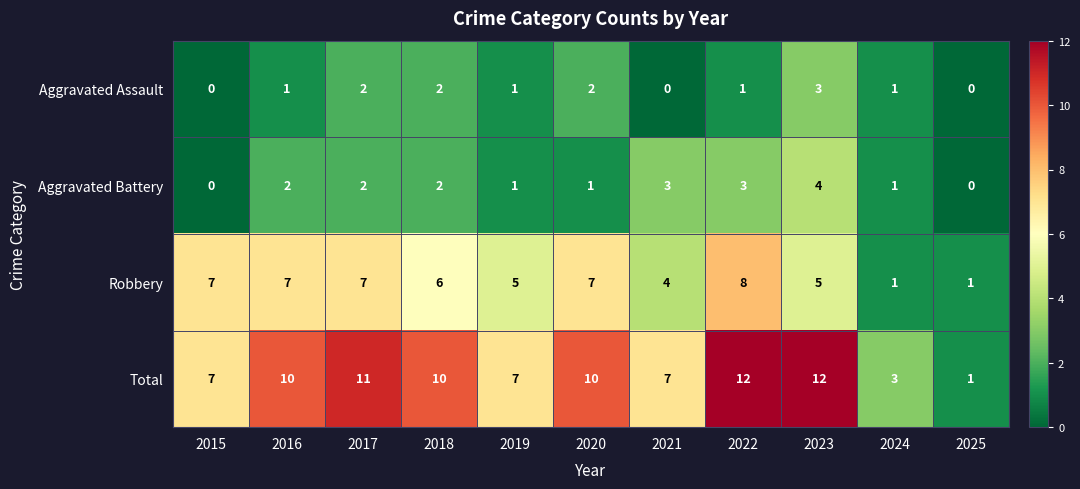

Count the Aggravated Battery values in the range 1 to 3.

8